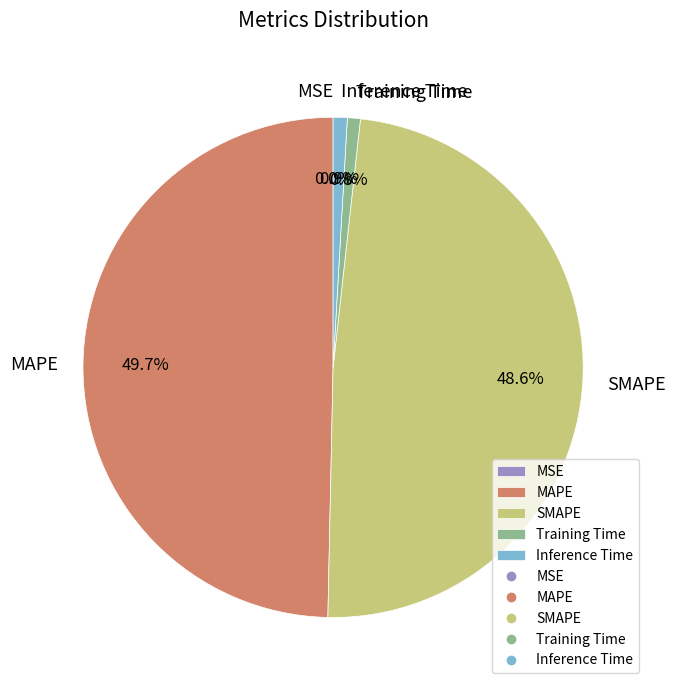

Which category has the biggest portion of the pie?

MAPE